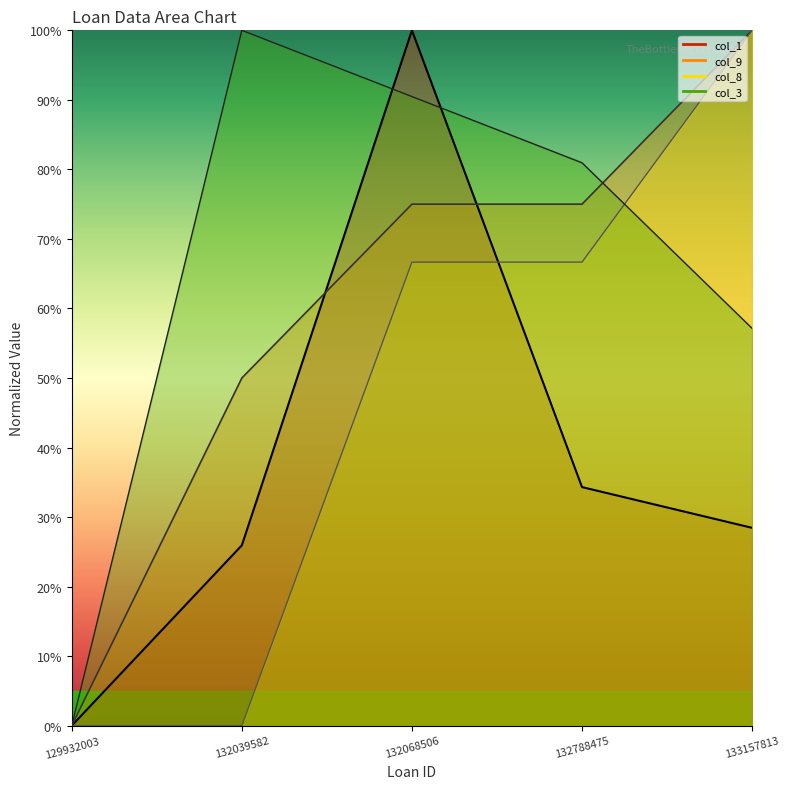

What is the greatest value displayed?

100.0